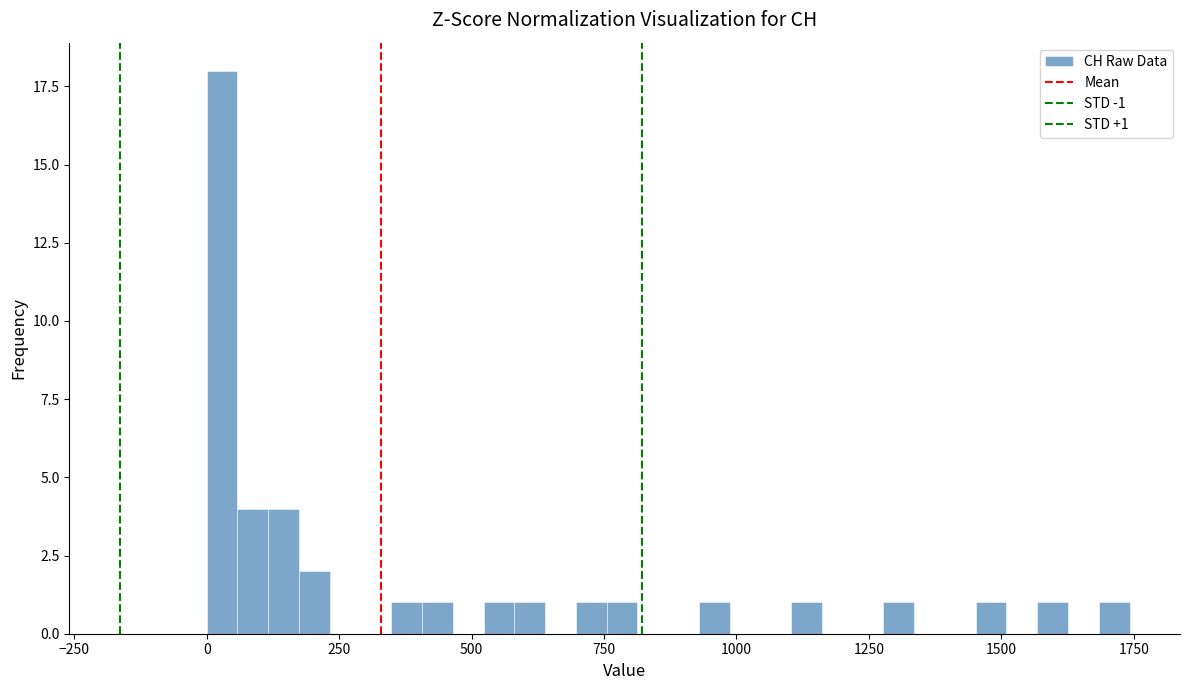

Around what value on the x-axis is the tallest bar? Give the approximate position of its centre, as read against the axis.

50